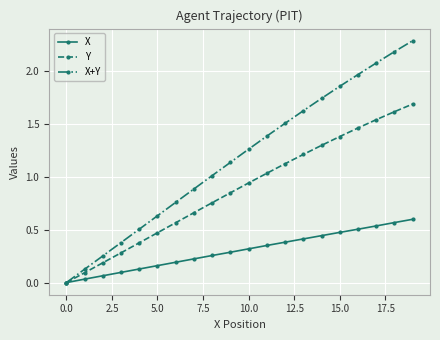

How many values in X+Y are above zero?

19